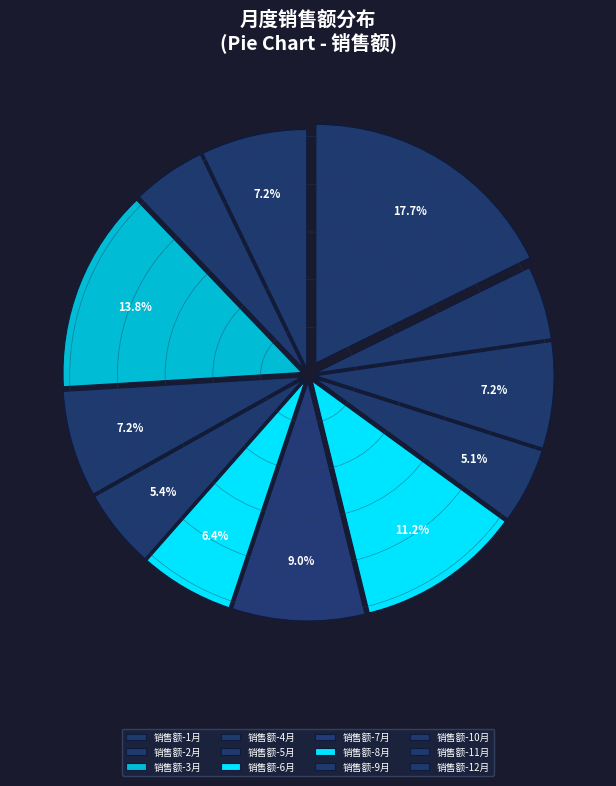

How many slices are in this pie chart?

12